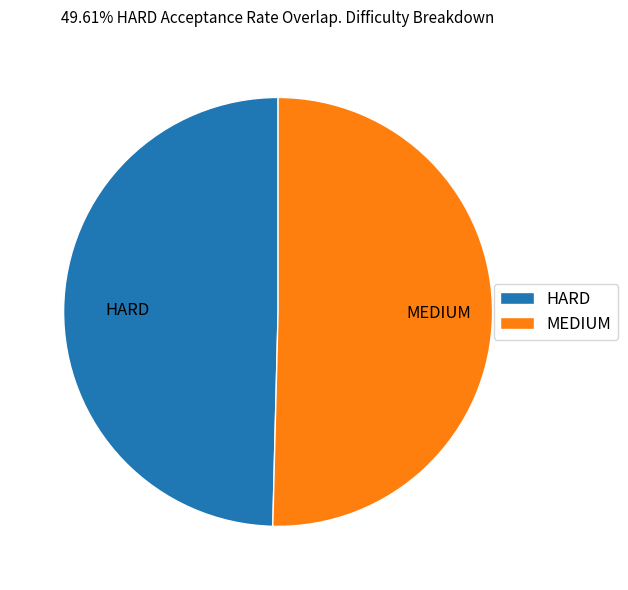

Between MEDIUM and HARD, which is larger?

MEDIUM